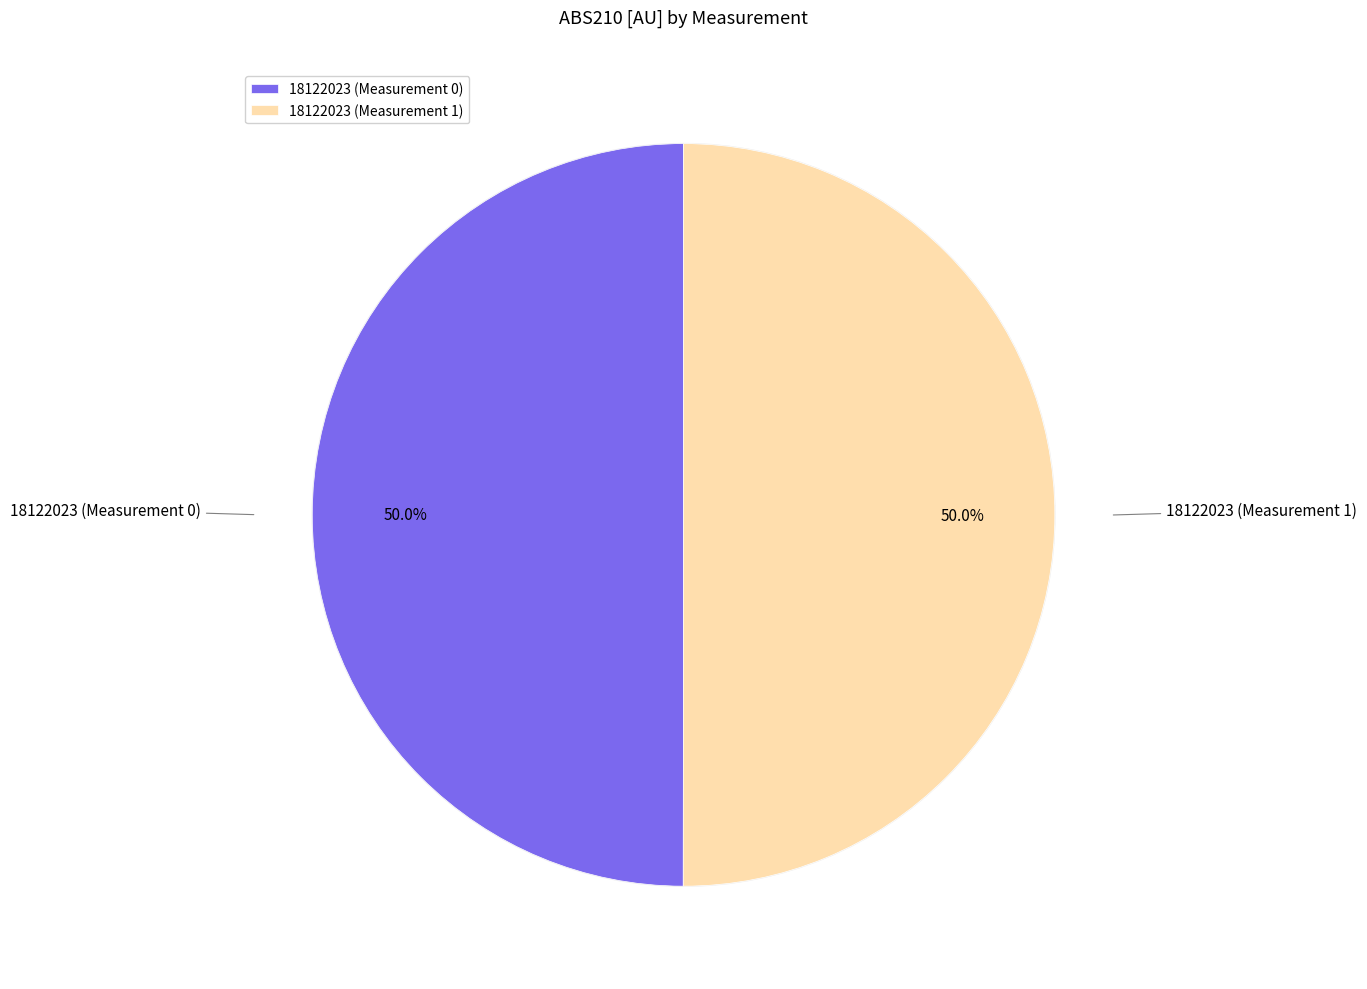

Which has a higher value, 18122023 (Measurement 1) or 18122023 (Measurement 0)?

18122023 (Measurement 1)